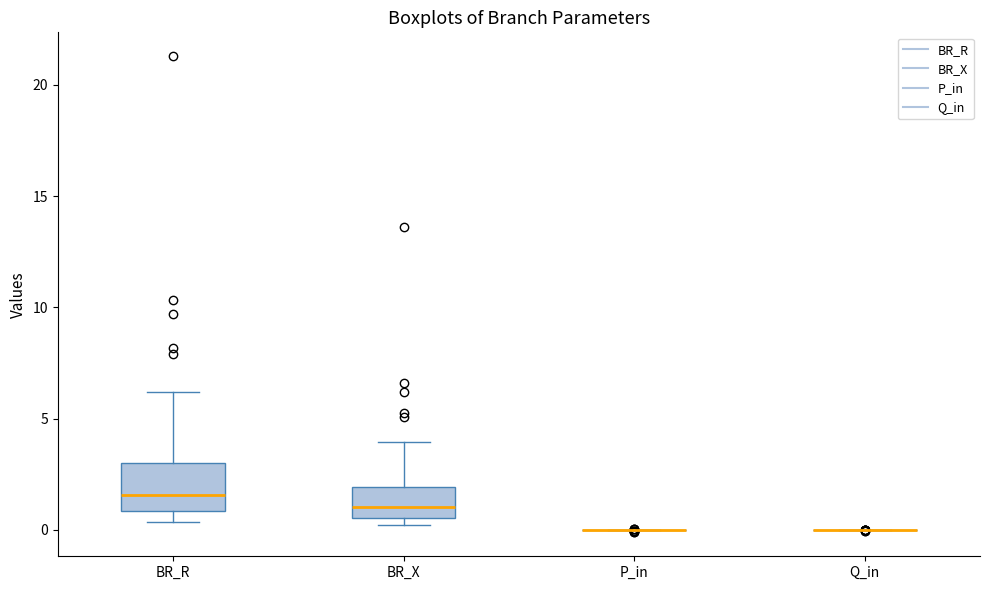

Comparing the boxes themselves (not the whiskers), which one is the tallest?

BR_R